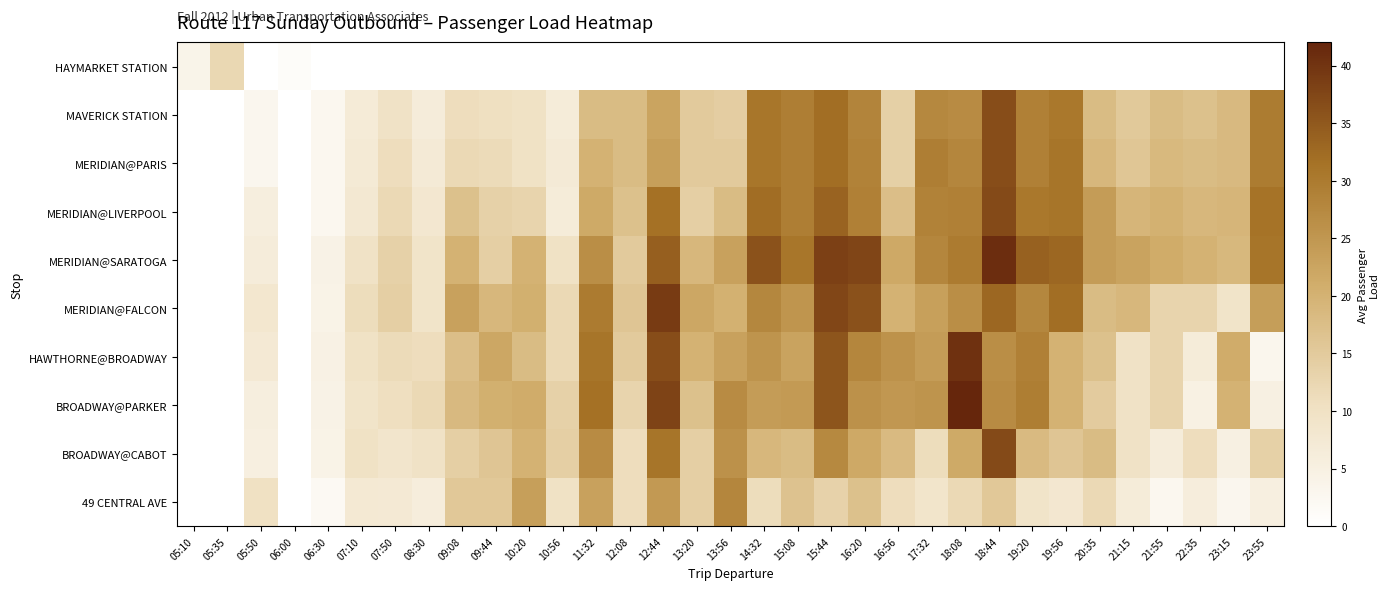

What is the difference between the highest and lowest values at 08:30?

12.0